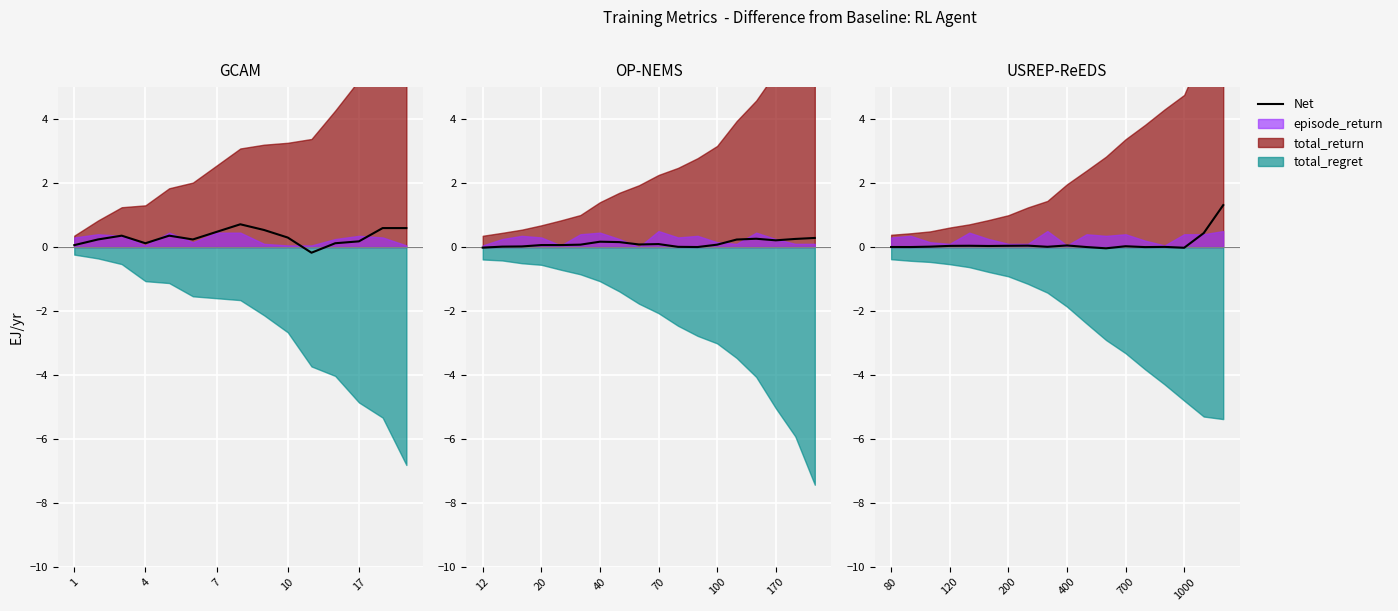

How many interior local peaks (higher than both neighbors) does the data have?

5